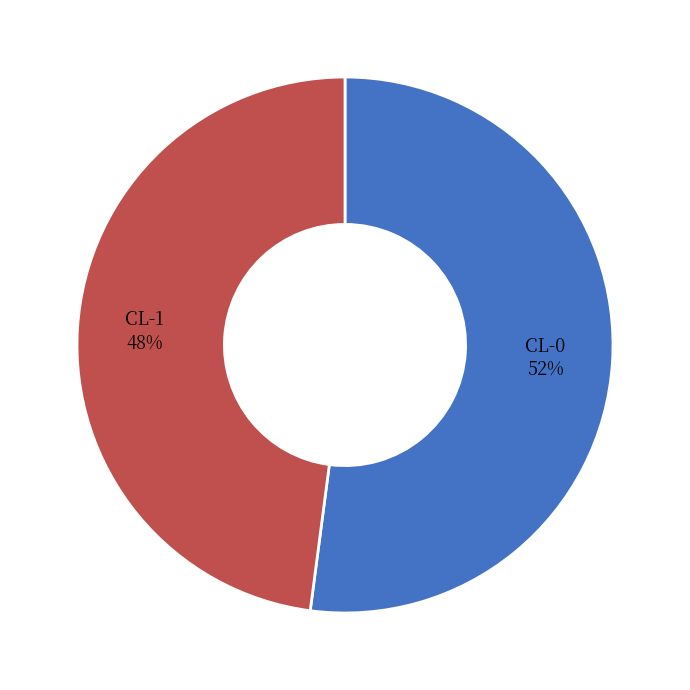

Does CL-1 account for over 50% of the chart?

No